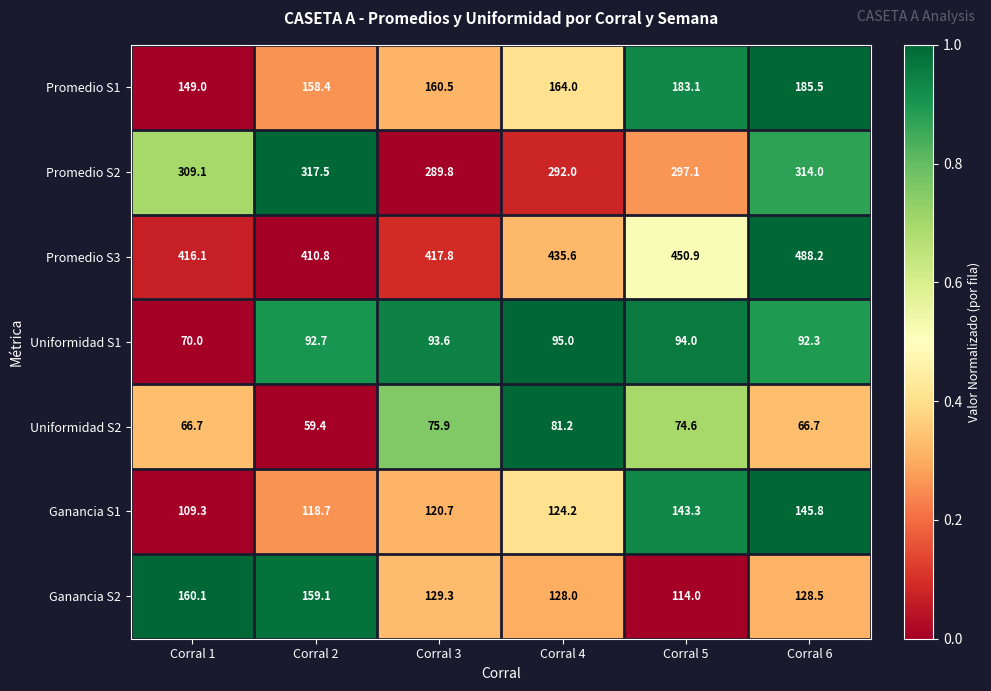

What is the sum of the Ganancia S2 values at Corral 4 and Corral 5?

242.0